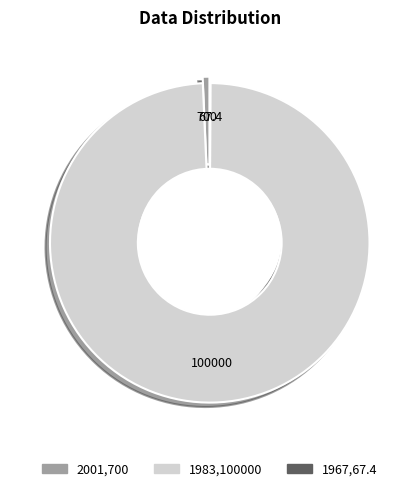

Which category accounts for the majority?

1983